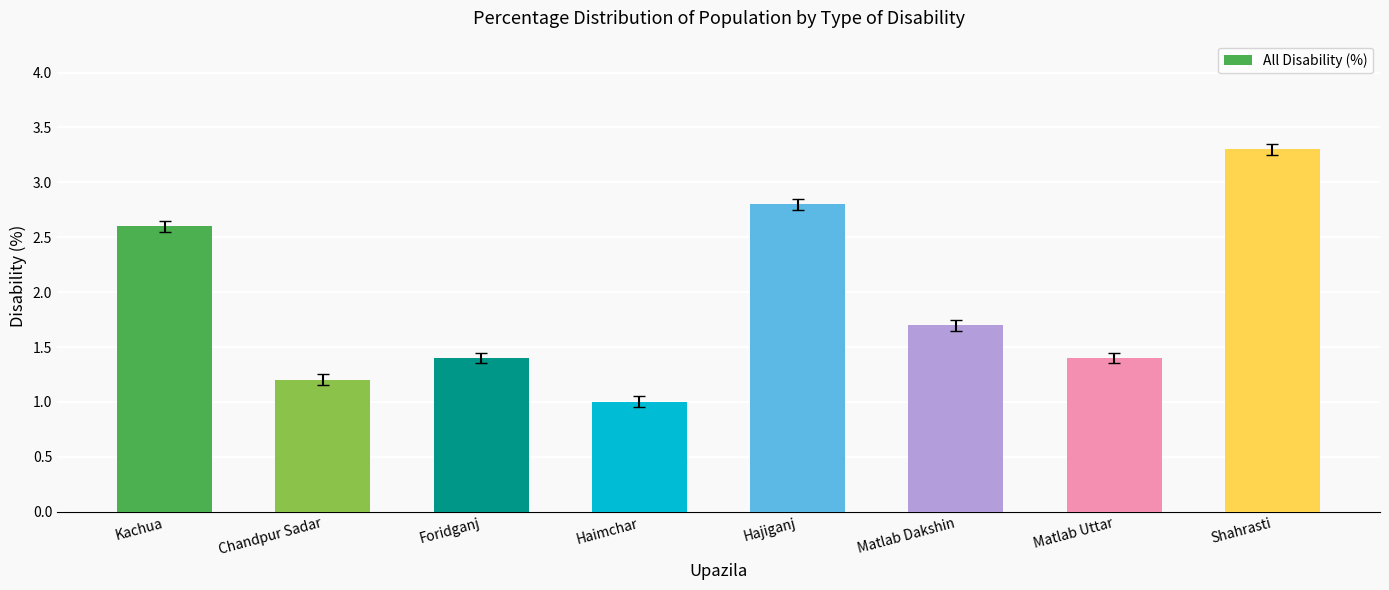

Are the bars grouped side by side (vs. stacked)?

No